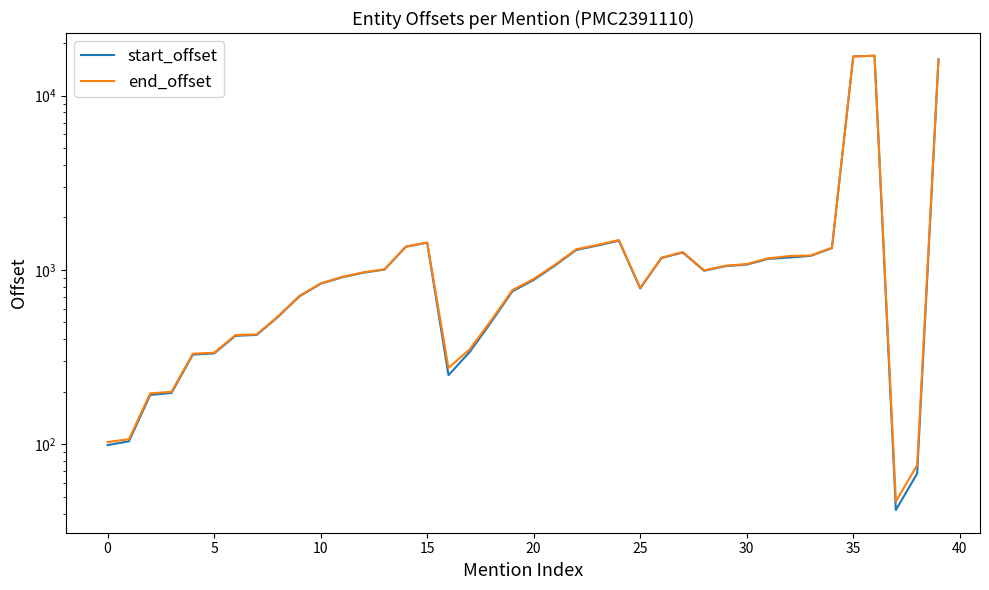

True or false: start_offset and end_offset cross at least once.

False